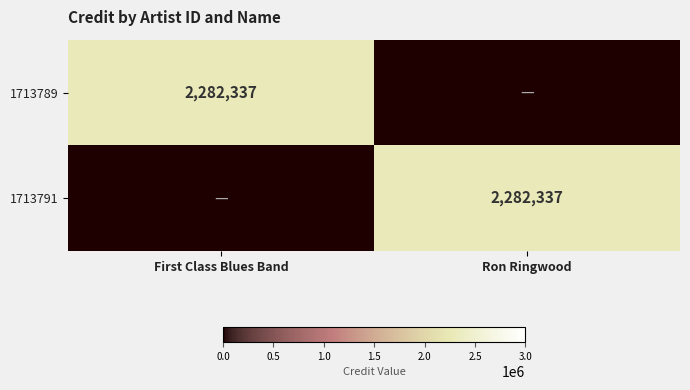

How many values in 1713789 are above zero?

1